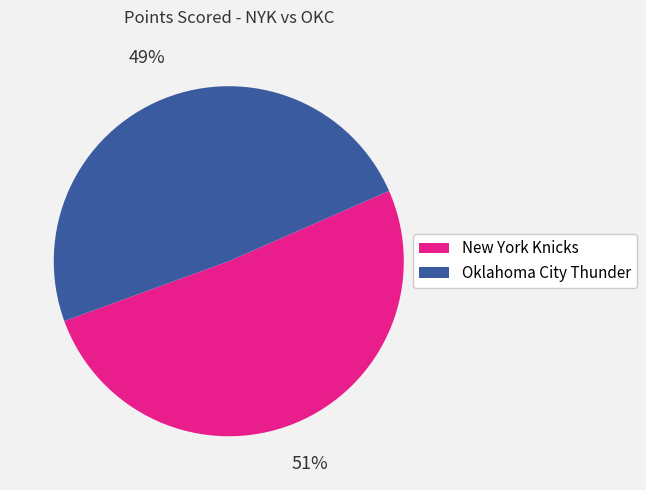

Does any single category account for the majority?

Yes